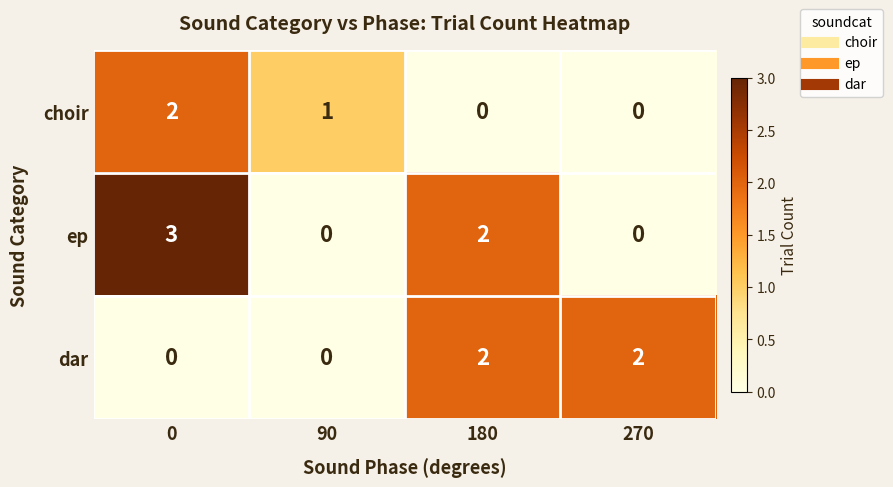

How many choir values are between 0 and 2?

4